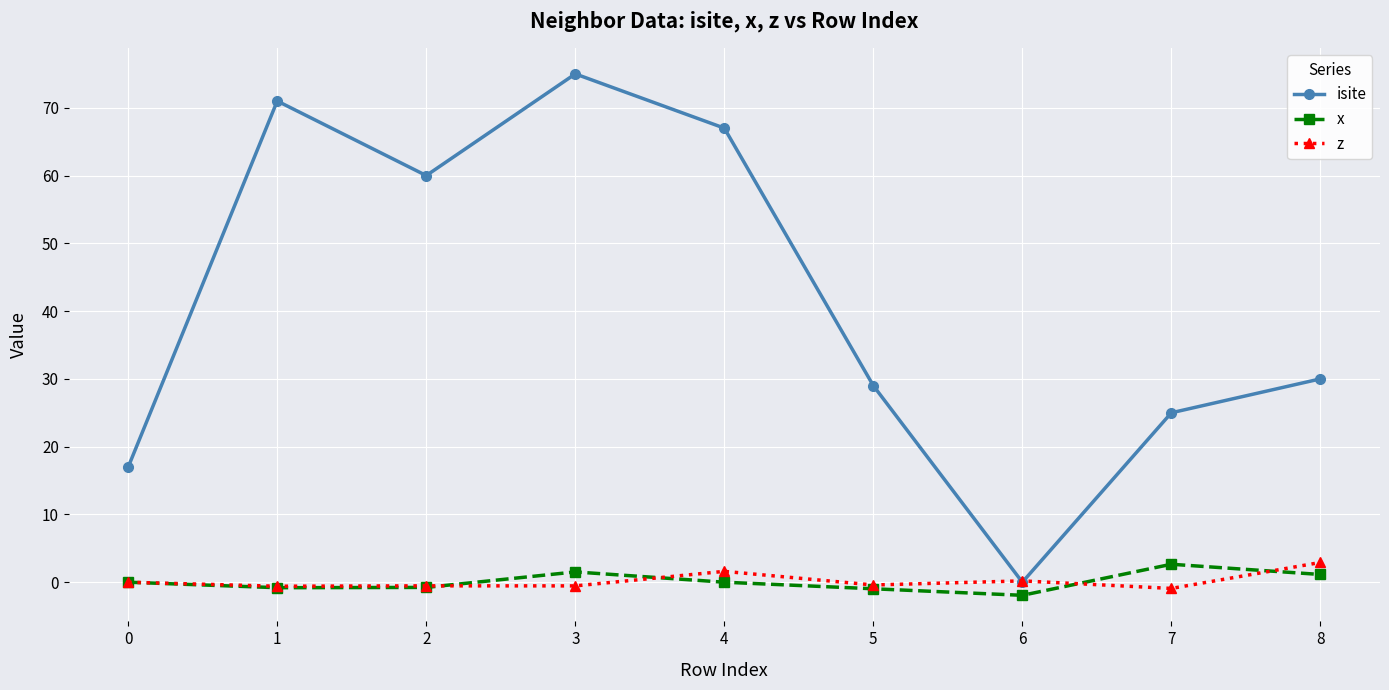

True or false: x has a value of -1.0 at 5.

True